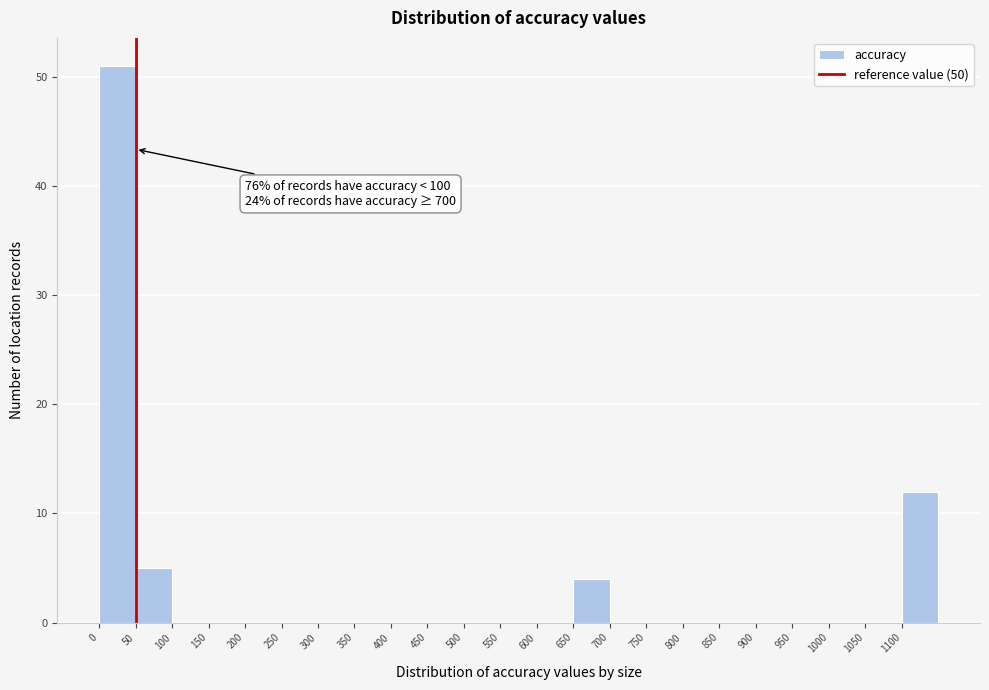

Over which range of the x-axis is the bar tallest?

0 to 50